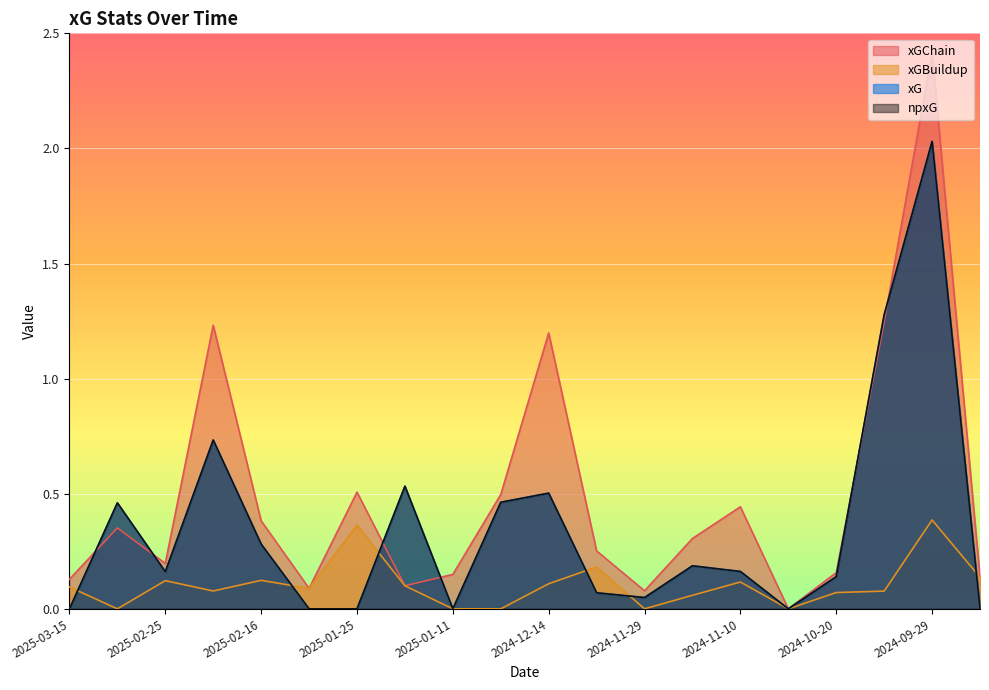

Is the value of xGBuildup at 2025-02-22 greater than the value of npxG at 2024-11-29?

Yes